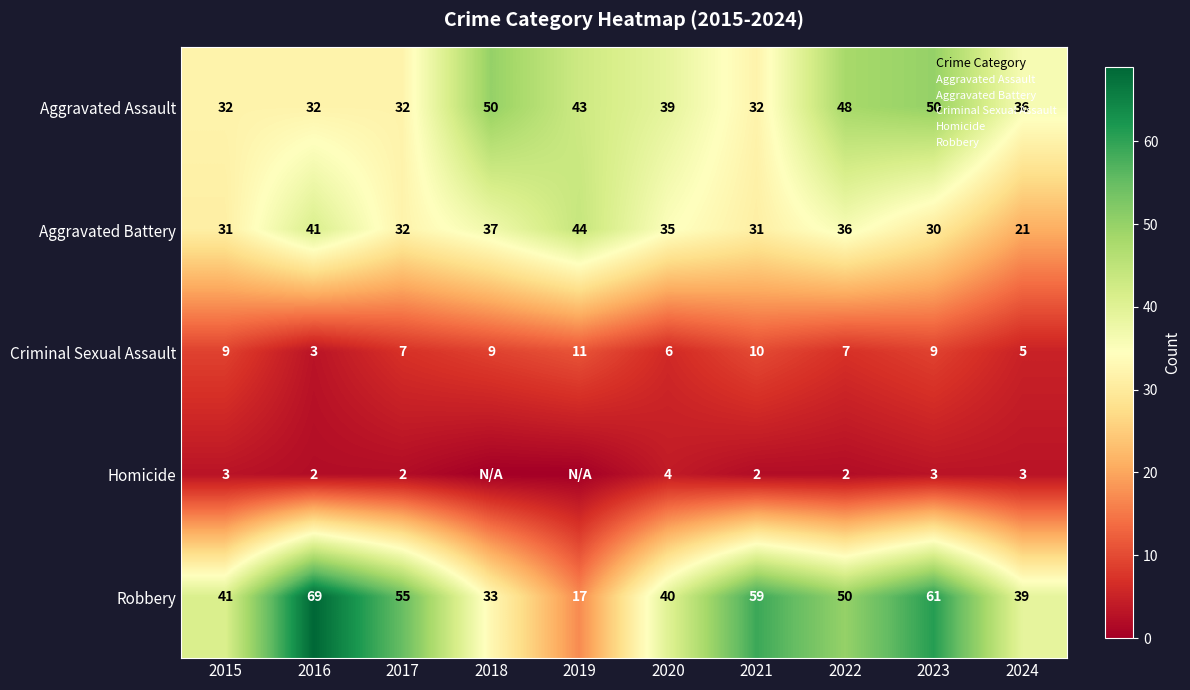

What is the difference between the Aggravated Assault values at 2023 and 2020?

11